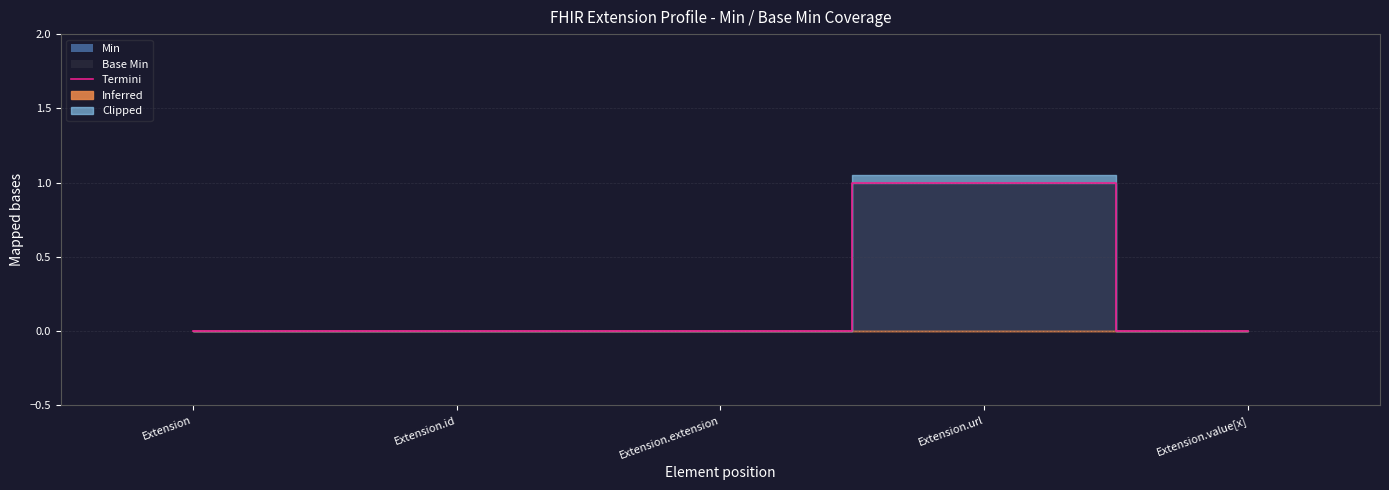

Which label corresponds to the smallest value in the chart?

Extension